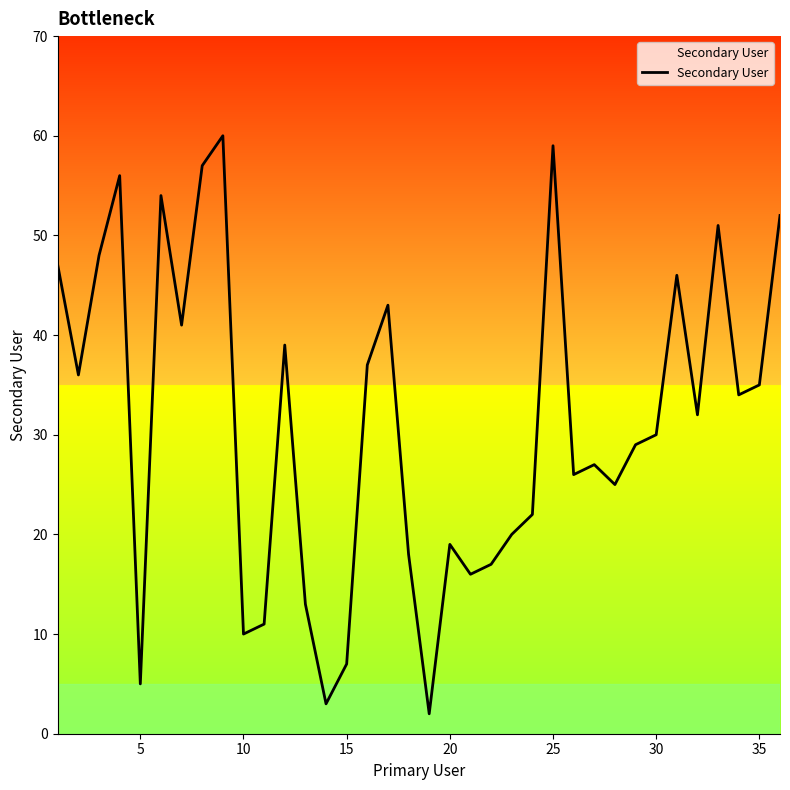

What is the greatest value displayed?

60